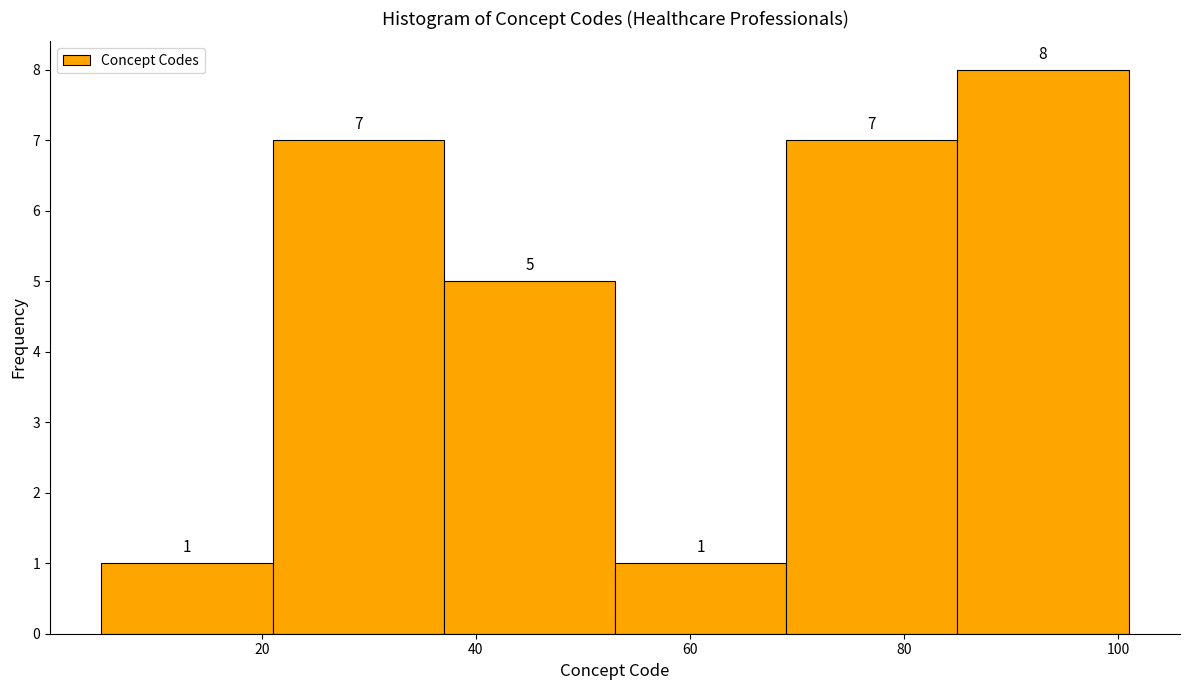

Reading left to right, transcribe this chart: for each bar, give the range it covers on the x-axis and its height. The bar edges are not printed on the chart, so give them approximately, as read against the axis.

5 to 21: 1
21 to 37: 7
37 to 53: 5
53 to 69: 1
69 to 85: 7
85 to 101: 8